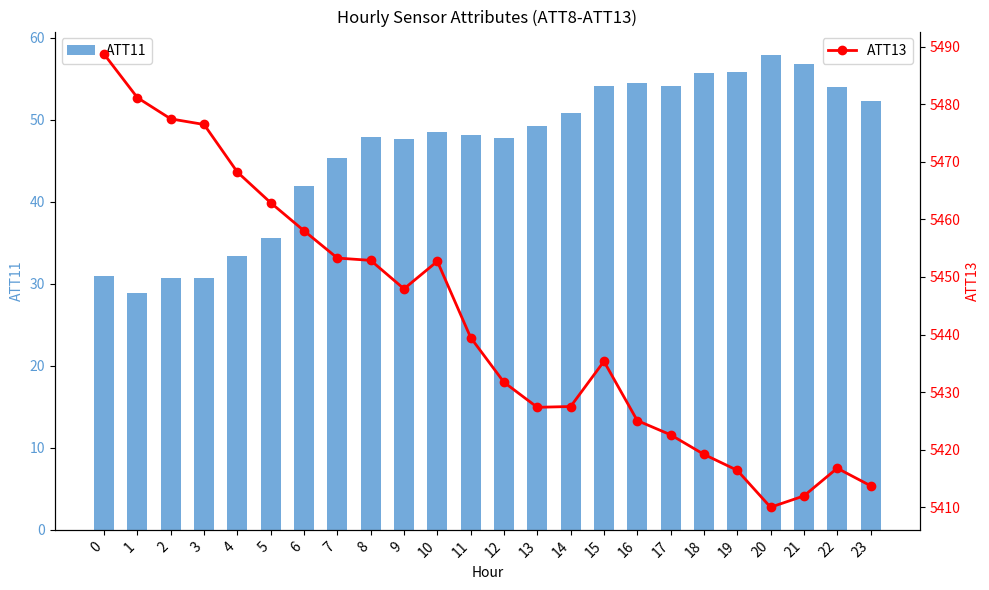

How many groups of bars are there?

24